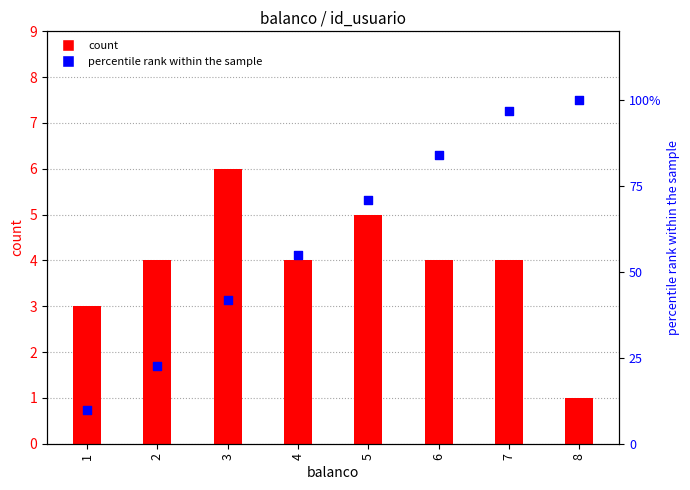

What is the change in value from 3 to 7?

+54.8